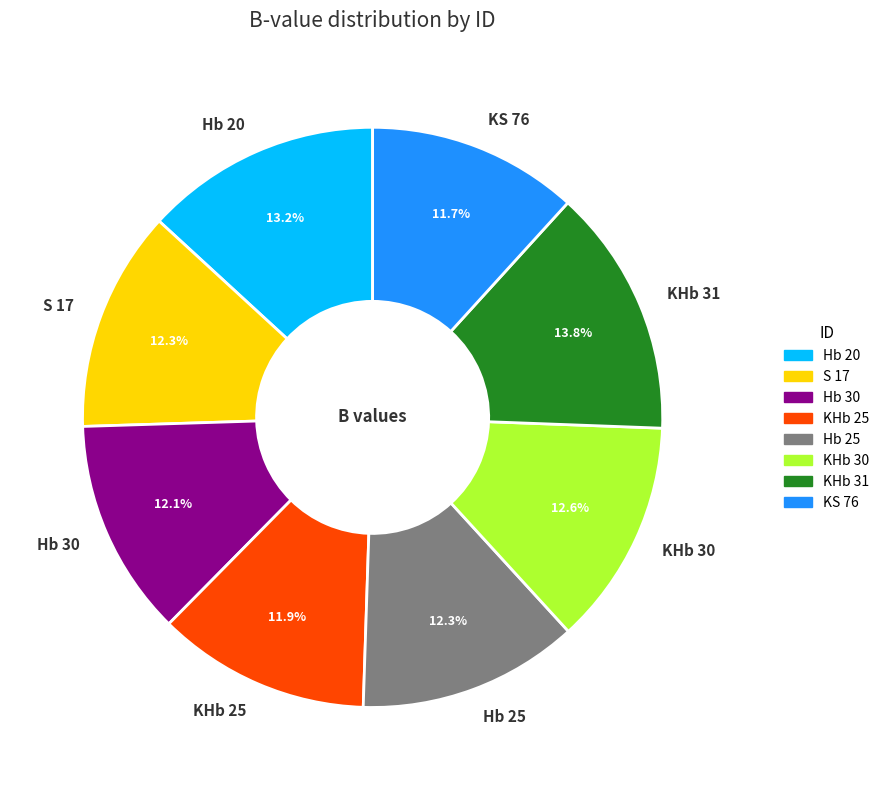

What is the total percentage of S 17 and Hb 30?

24.4%